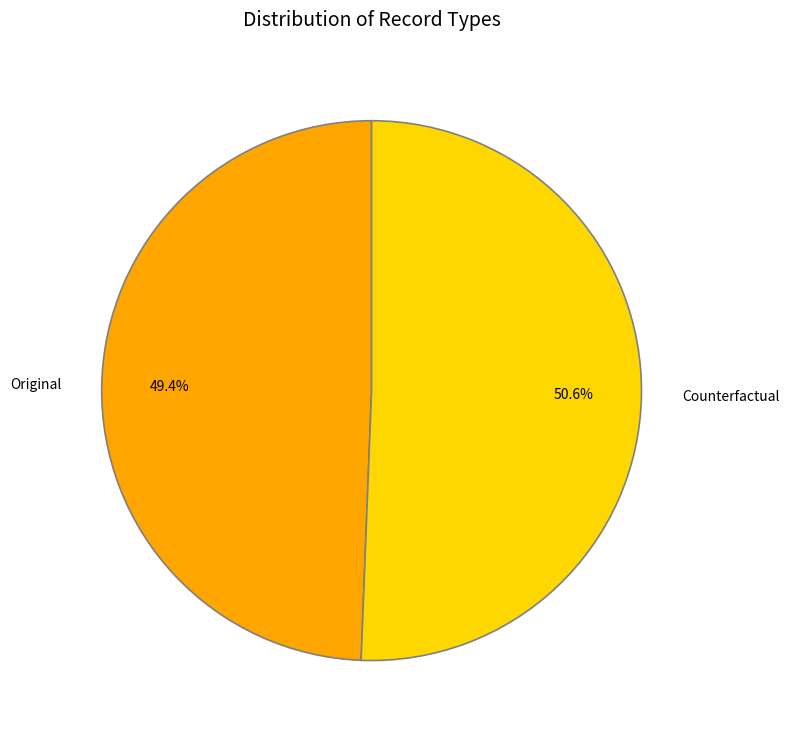

Approximately how many times larger is the value at Counterfactual compared to Original?

1.0